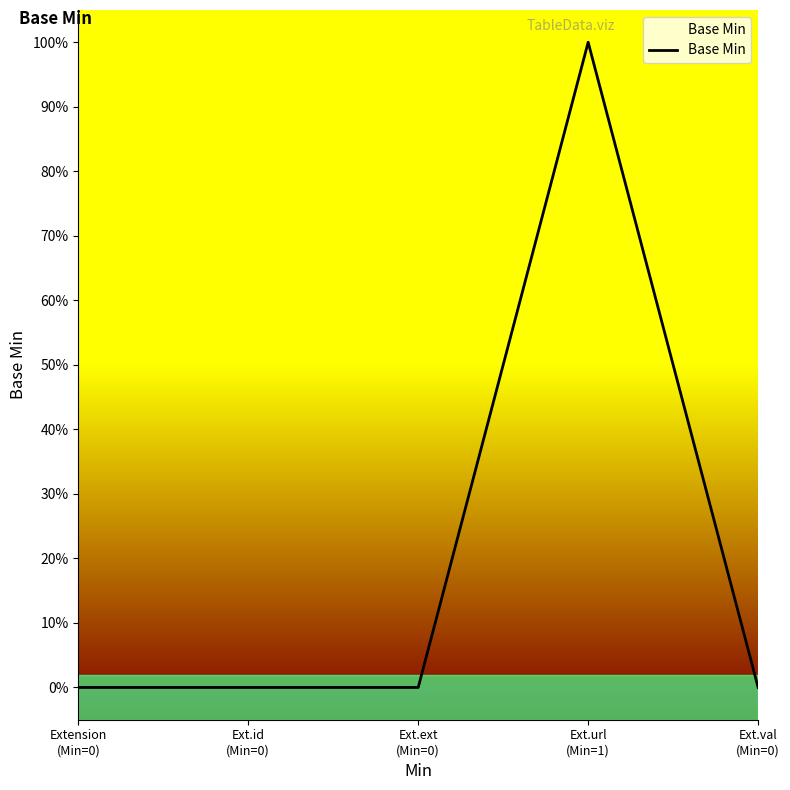

Which has a higher value, Ext.ext
(Min=0) or Ext.val
(Min=0)?

Ext.ext
(Min=0)